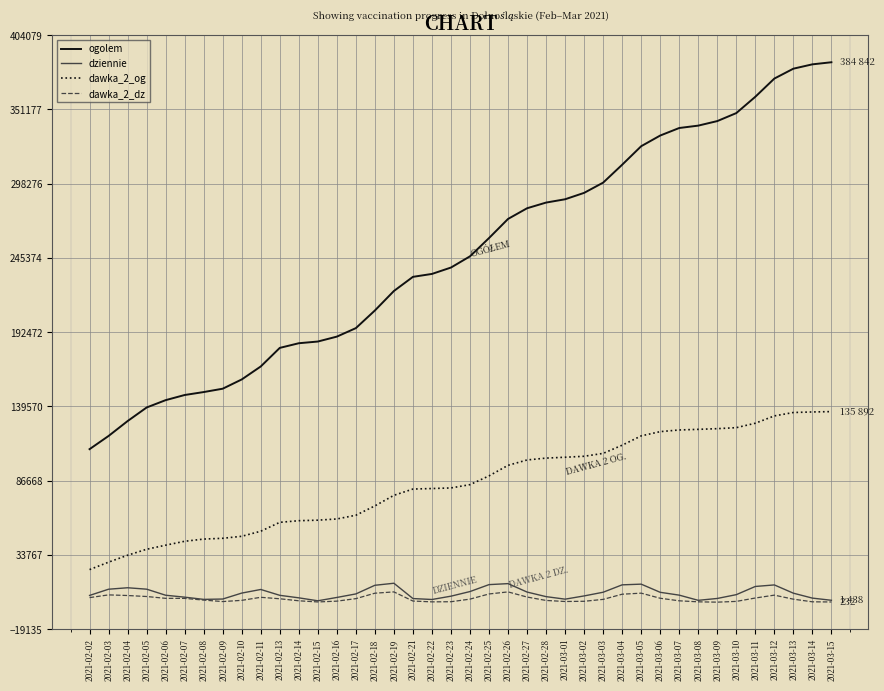

What is the difference between the maximum and minimum values in the dziennie series?

12498